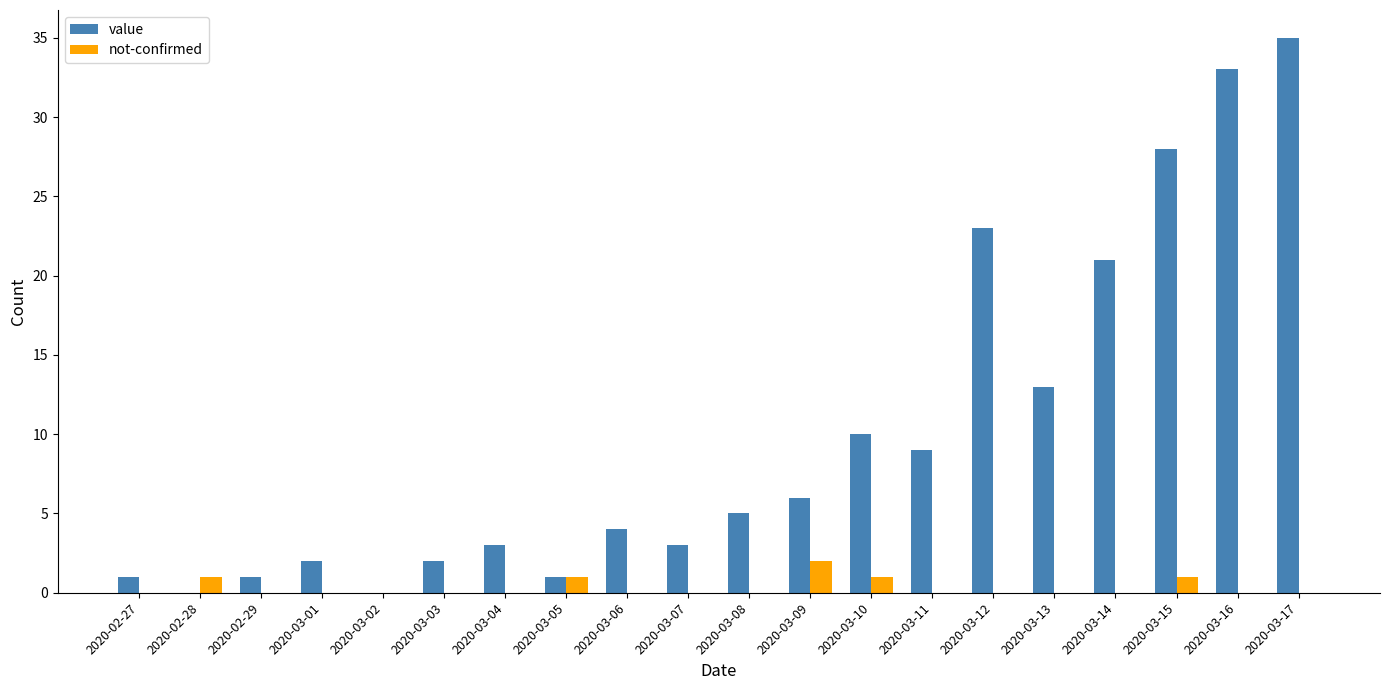

Which series changed the most between 2020-03-05 and 2020-03-15?

value